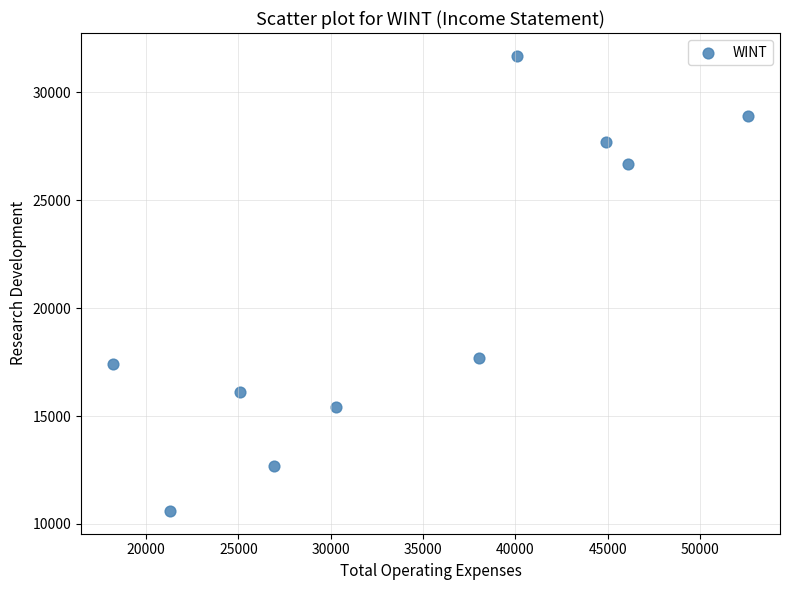

What Y value in the scatter plot is closest to 21150?

17700